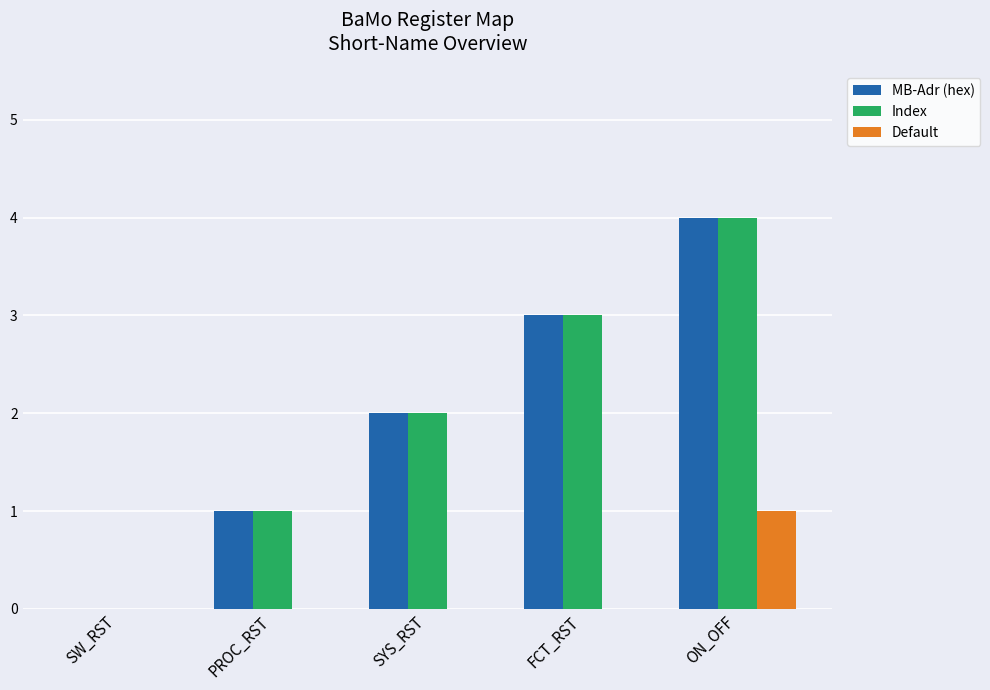

What is the maximum value for Index?

4